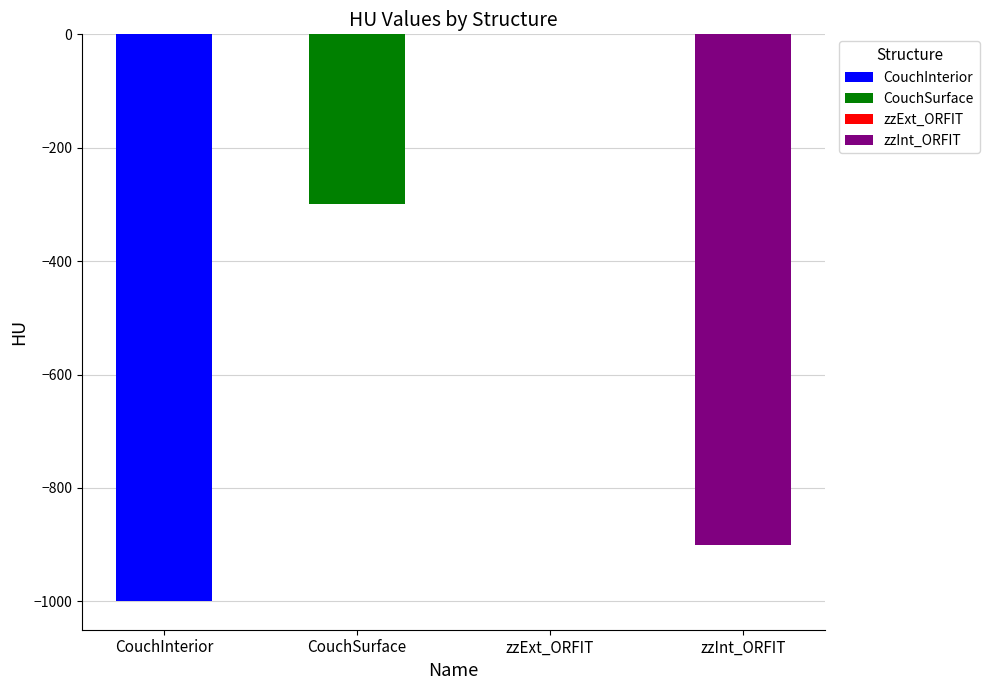

Reading right to left, transcribe all the data shown in this chart.

zzInt_ORFIT=-900	zzExt_ORFIT=0	CouchSurface=-300	CouchInterior=-1000